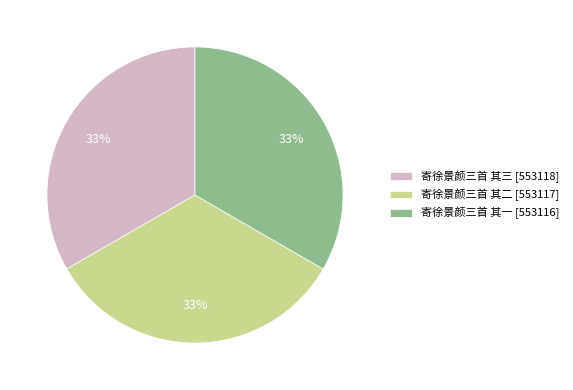

True or false: 寄徐景颜三首 其二 accounts for 33% of the total.

True